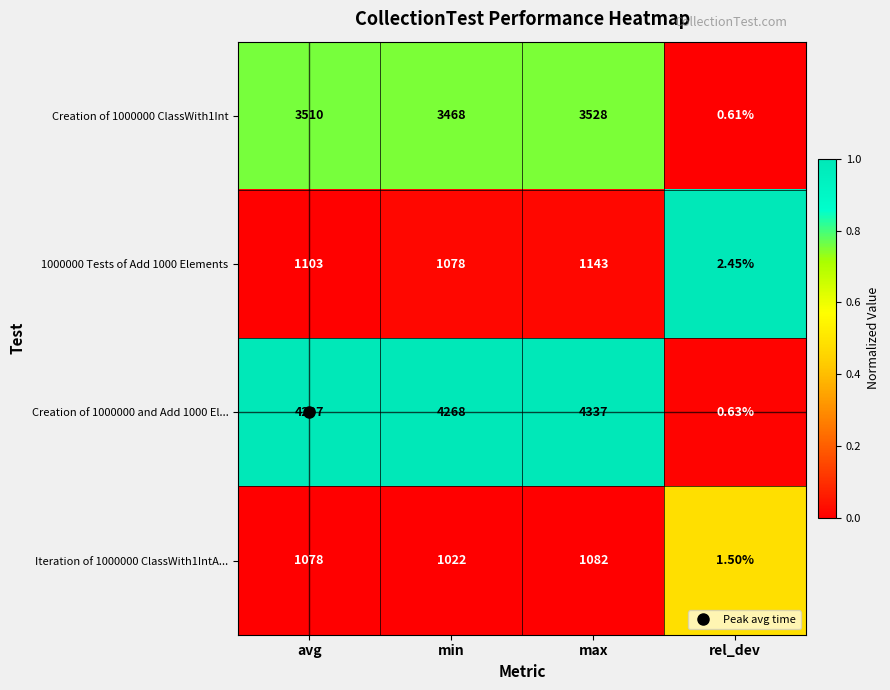

At which category does the chart reach its minimum across all series?

rel_dev